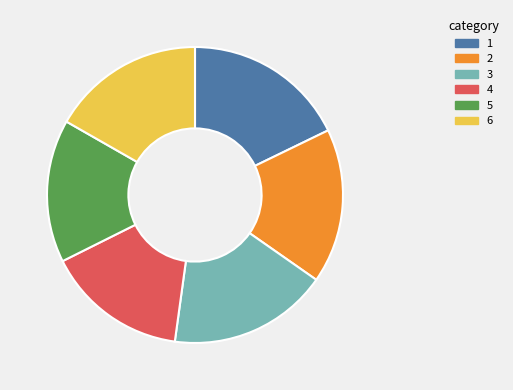

Is there any slice that represents more than half of the pie?

No